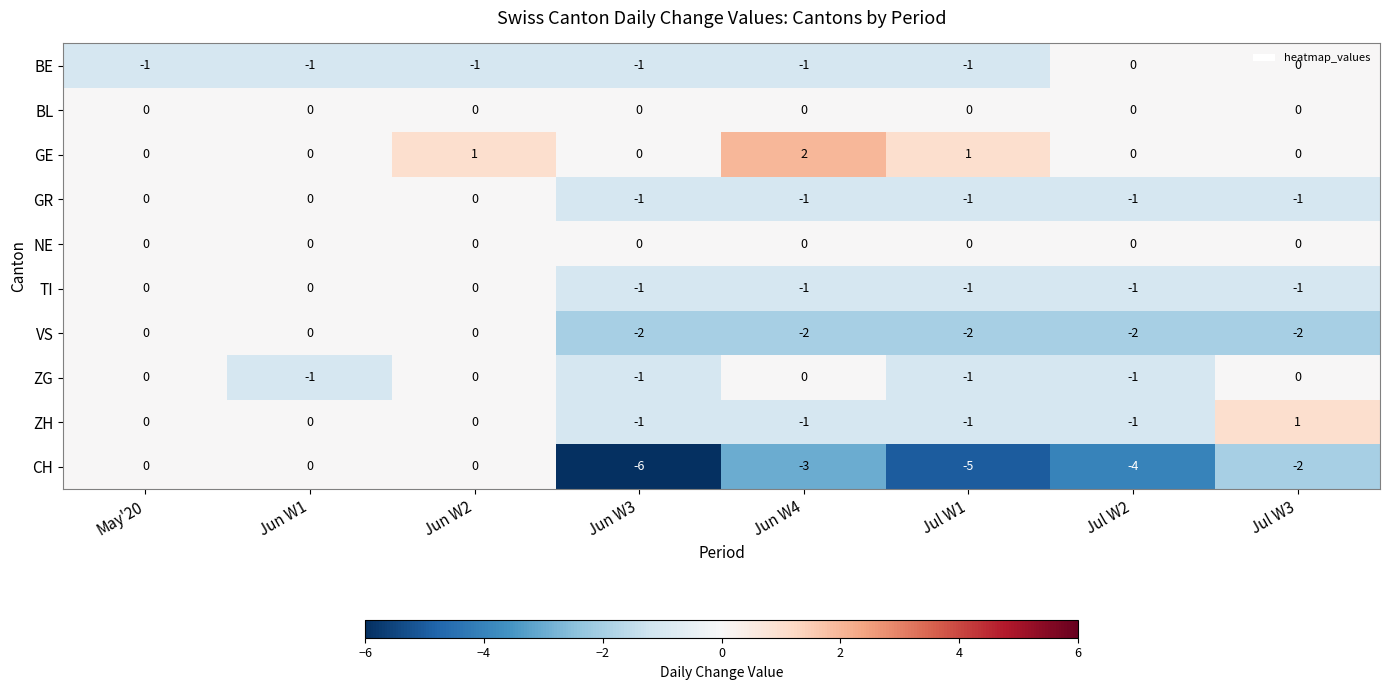

How many data points does each series have?

8